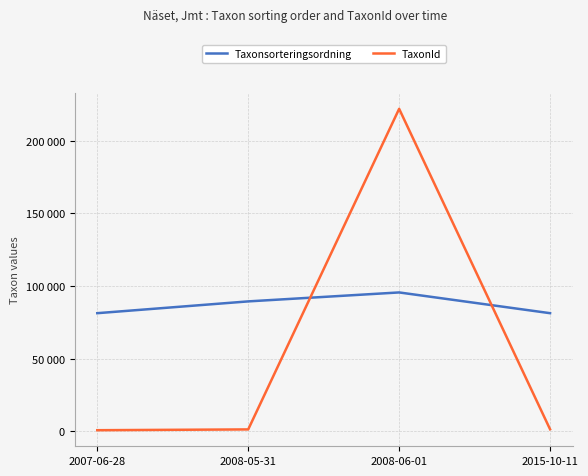

Does the chart have visible grid lines?

Yes